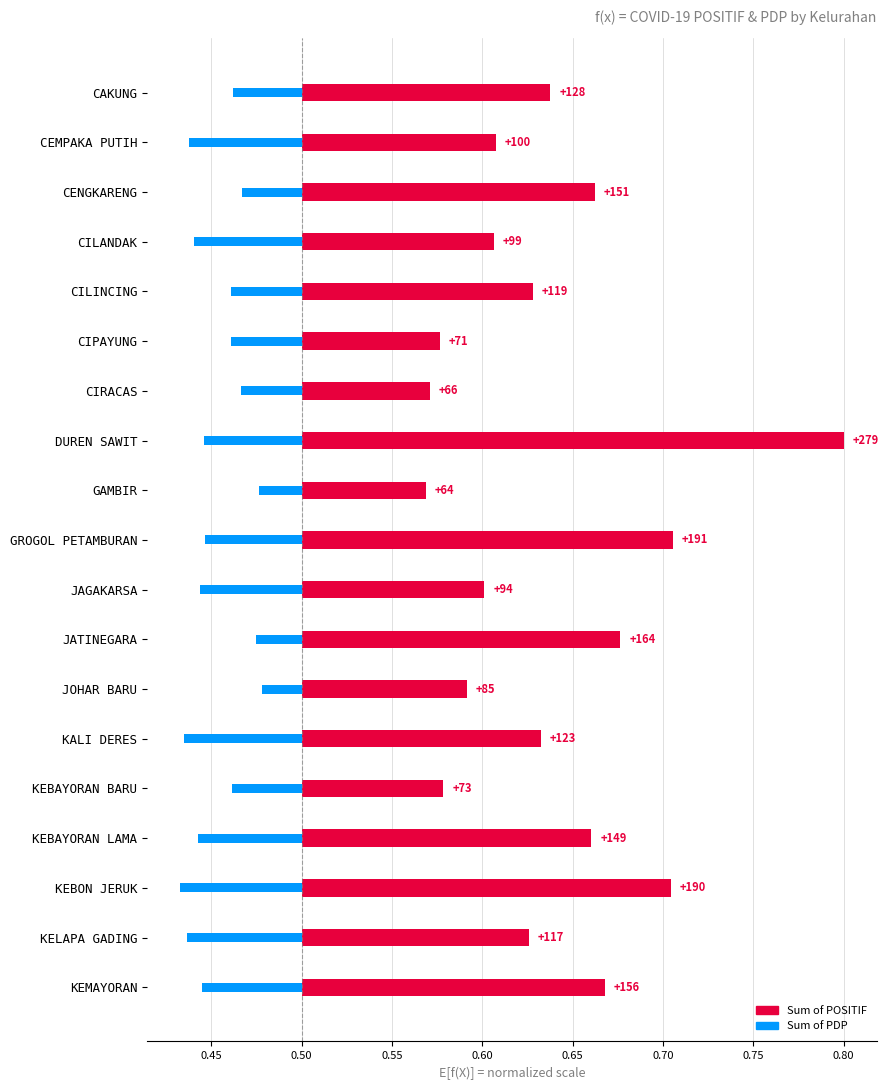

What is the difference between the highest and lowest values at KEBAYORAN LAMA?

0.2